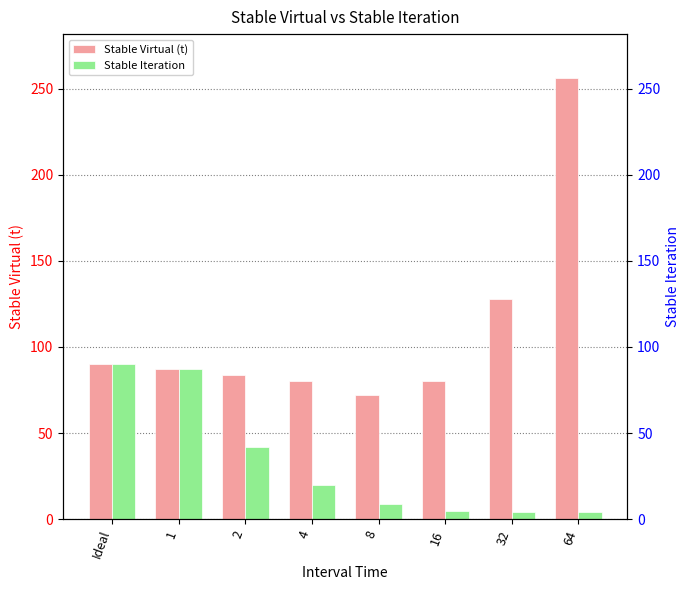

How many data points in Stable Virtual (t) are less than 87?

4